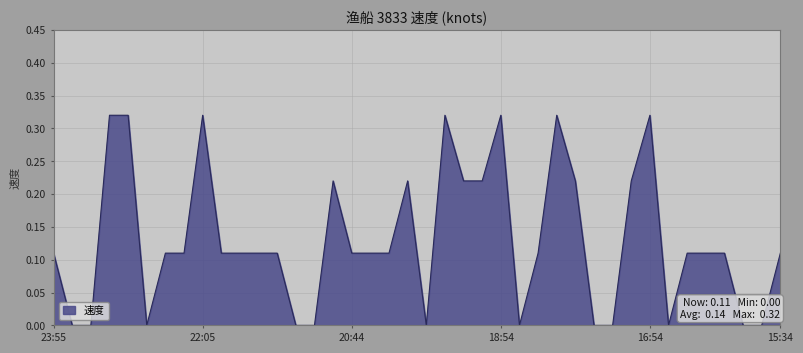

How many lines are shown in the chart?

1